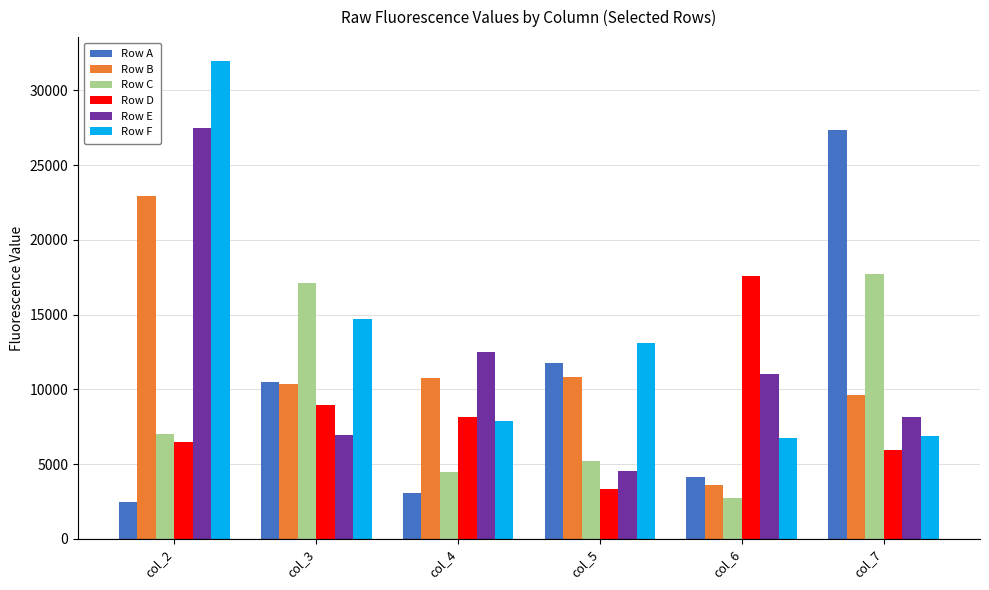

What is the spread (max minus min) of values at col_2?

29467